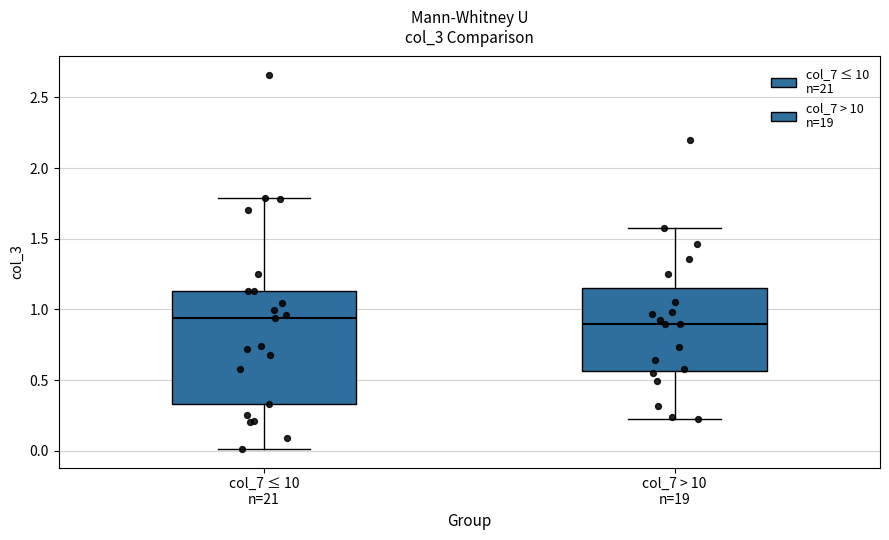

Reading left to right, transcribe this box plot: for each box, give where its median line is, the range the box spans, and where its two whiskers end, as read against the y-axis. The values are not printed on the chart, so give them approximately, as read against the axis.

col_7 ≤ 10 n=21: median 0.95, box 0.35 to 1.15, whiskers 0.00 to 1.80
col_7 > 10 n=19: median 0.90, box 0.55 to 1.15, whiskers 0.20 to 1.60